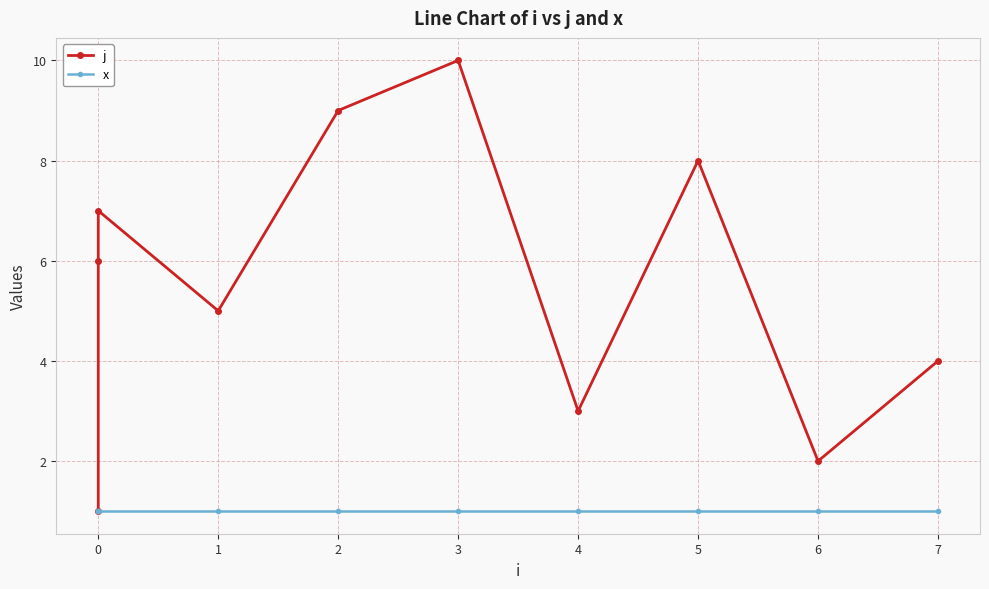

How many series are shown in this chart?

2